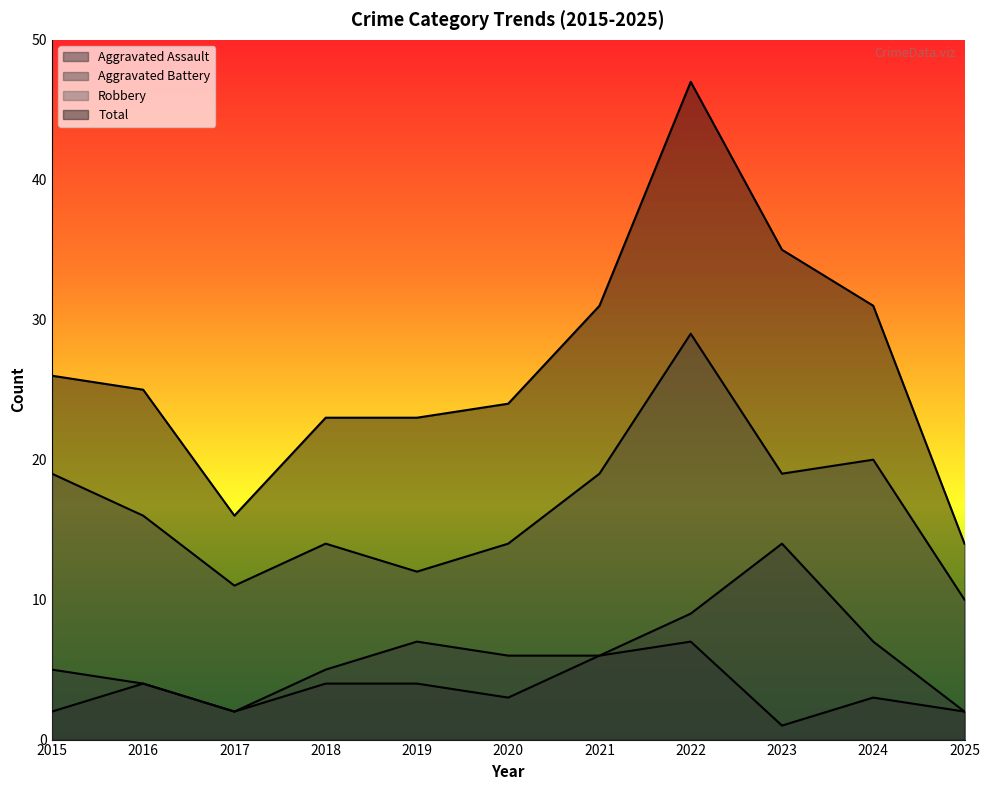

What is the total value across all series at 2024?

61